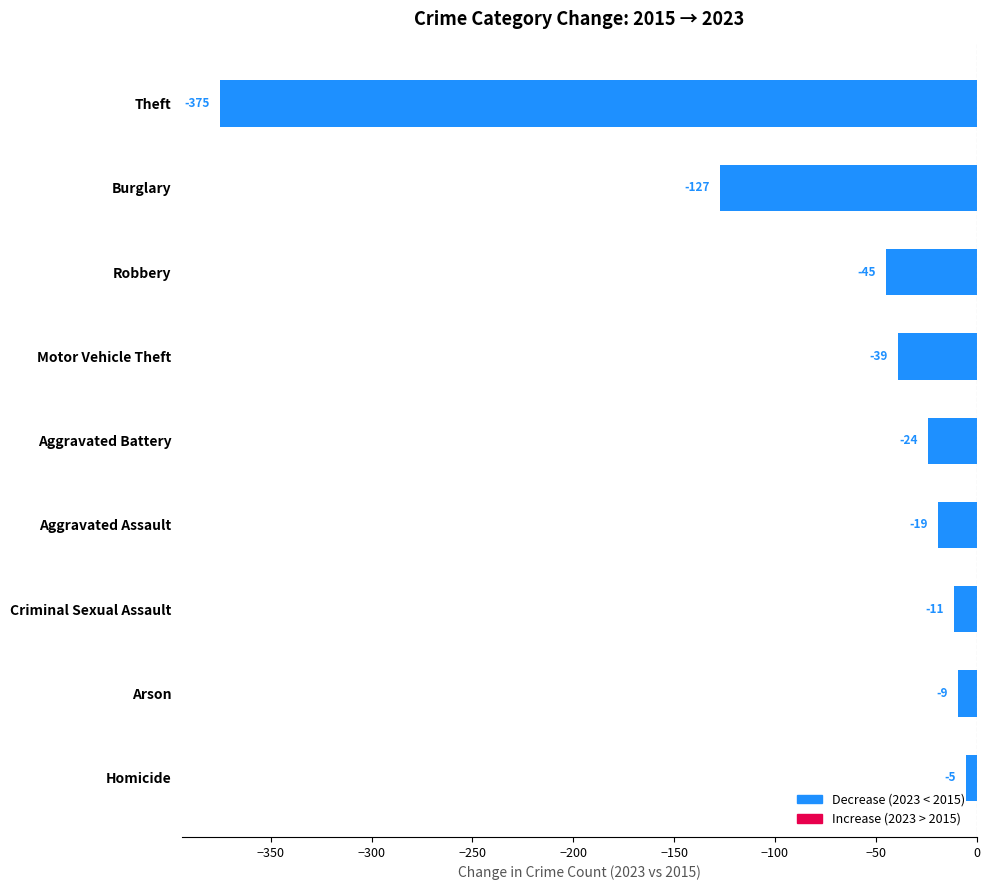

Reading top to bottom, list all the values displayed in this chart.

Theft=-375	Burglary=-127	Robbery=-45	Motor Vehicle Theft=-39	Aggravated Battery=-24	Aggravated Assault=-19	Criminal Sexual Assault=-11	Arson=-9	Homicide=-5